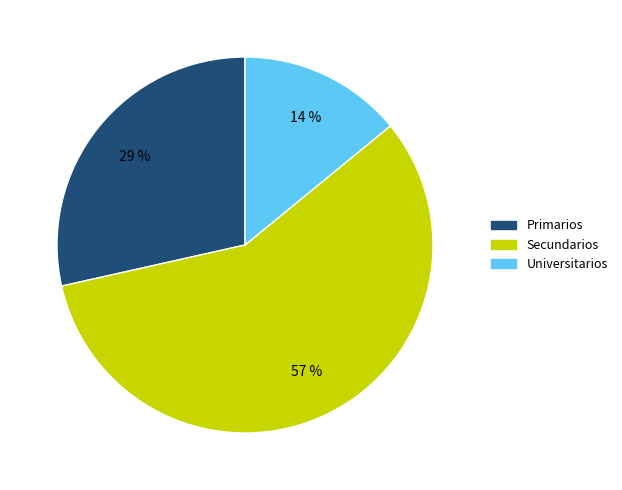

What is the largest slice in the pie chart?

Secundarios